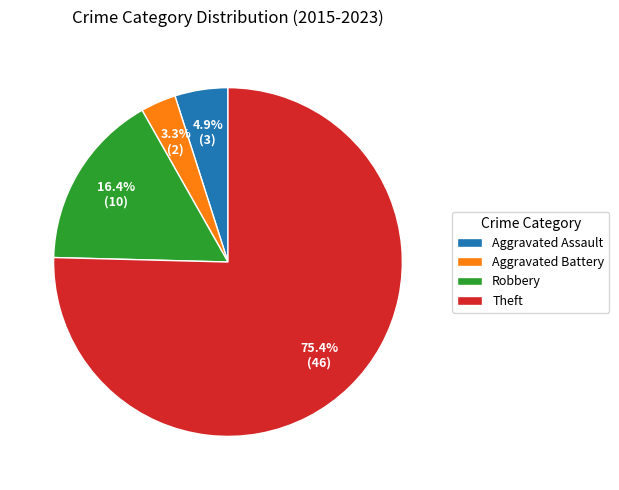

Is there any slice that represents more than half of the pie?

Yes